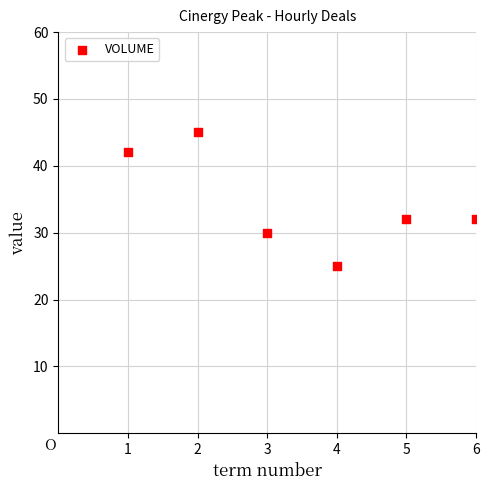

What is the range of Y values (max minus min)?

20